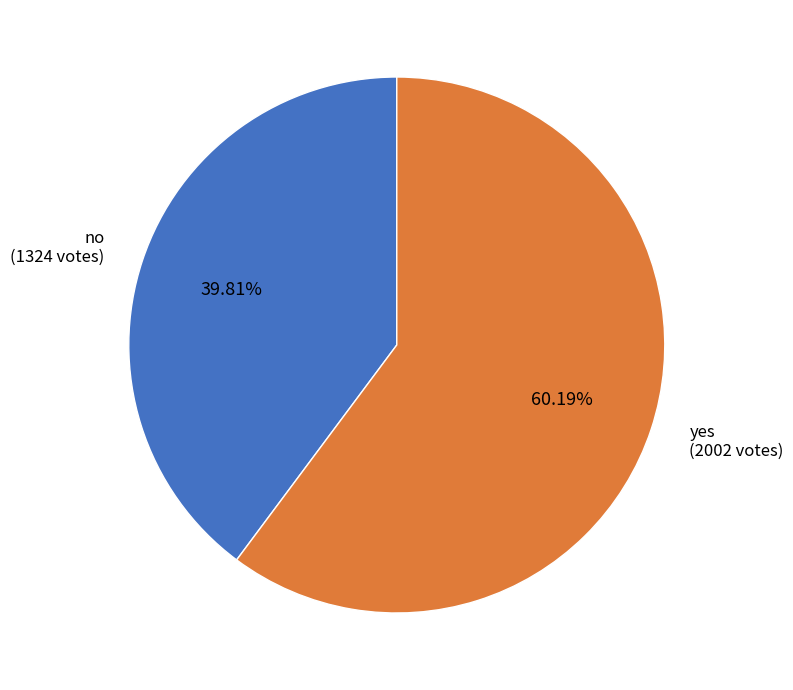

Is there any slice that represents more than half of the pie?

Yes